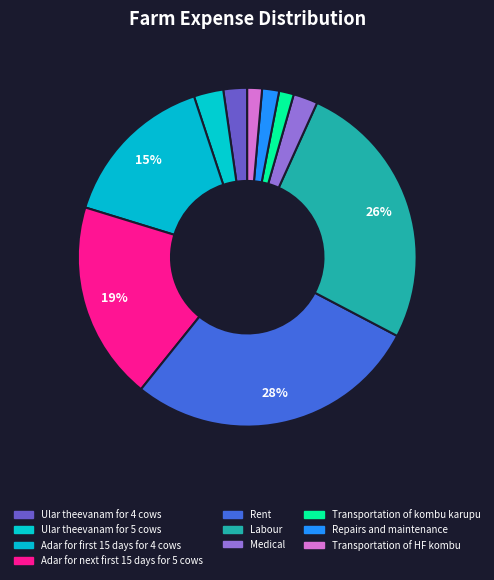

What is the largest slice in the pie chart?

Rent